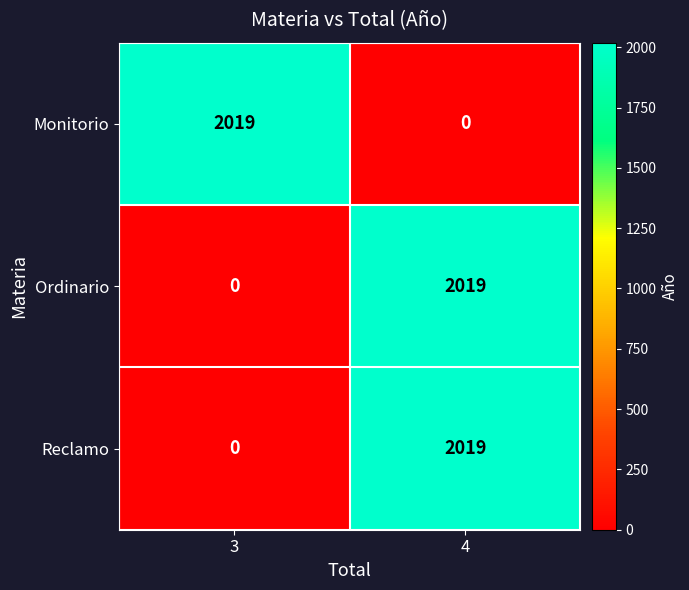

Reading left to right, extract all data points from this chart.

Monitorio: 2019	0
Ordinario: 0	2019
Reclamo: 0	2019